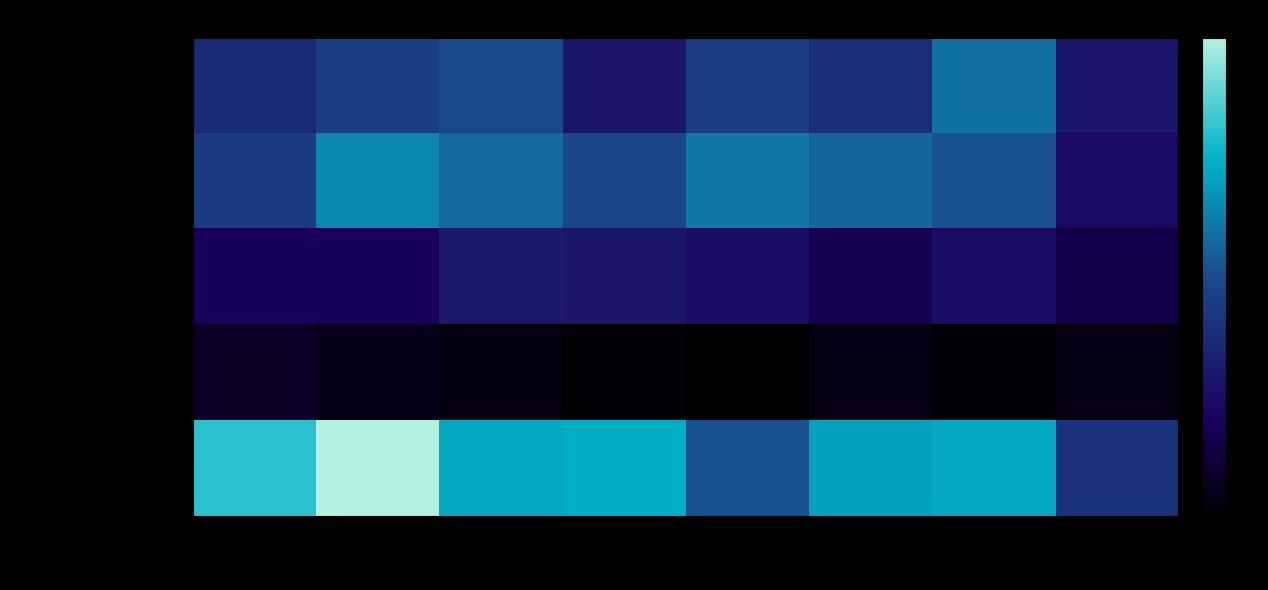

Which series has the largest total across all categories?

Robbery